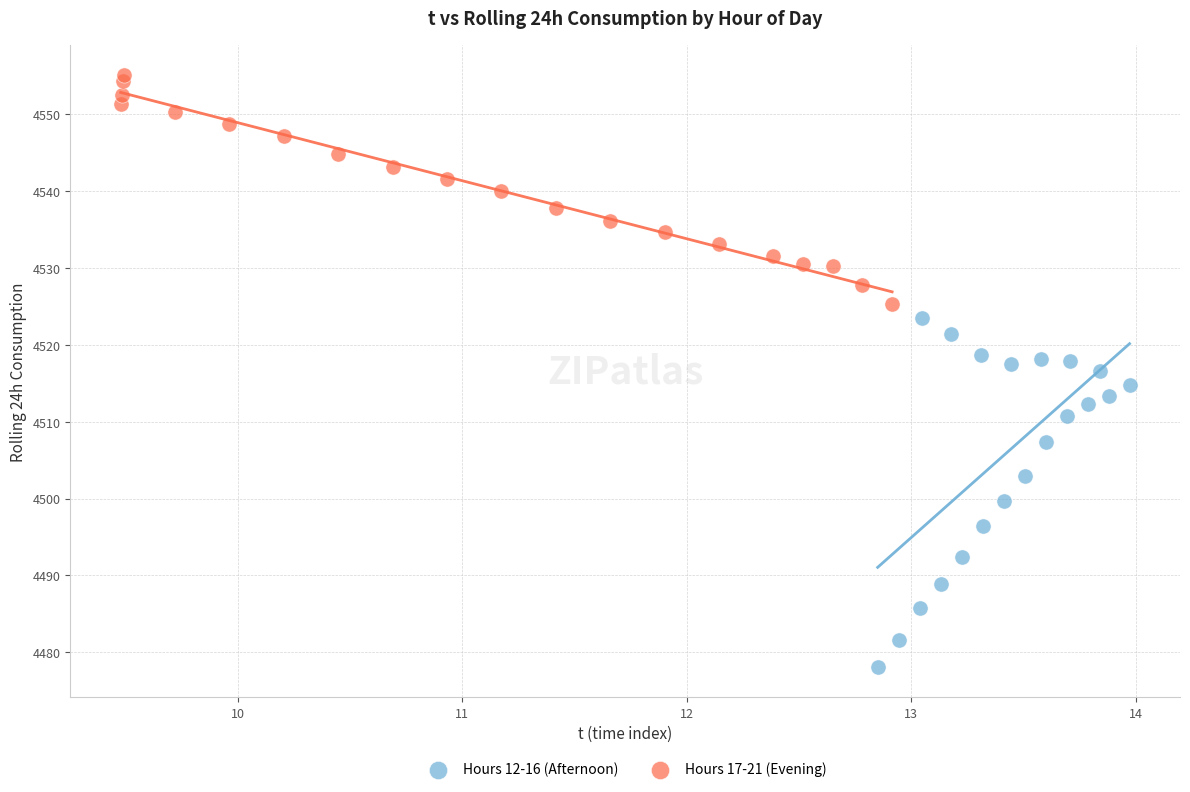

Which series has the widest spread of Y values?

Hours 12-16 (Afternoon)